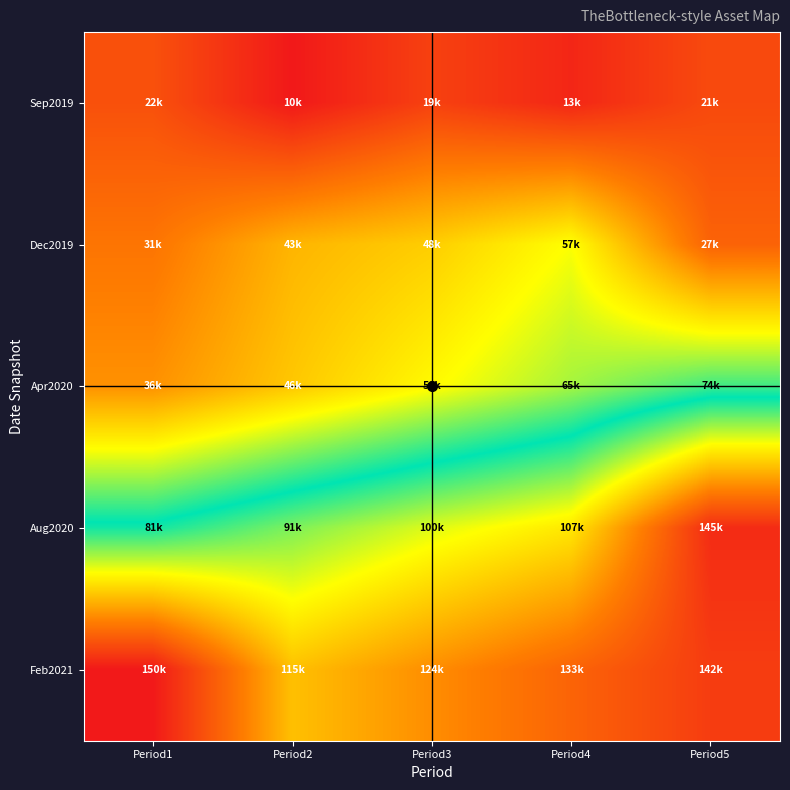

Which series changed the most between Period1 and Period3?

Feb2021